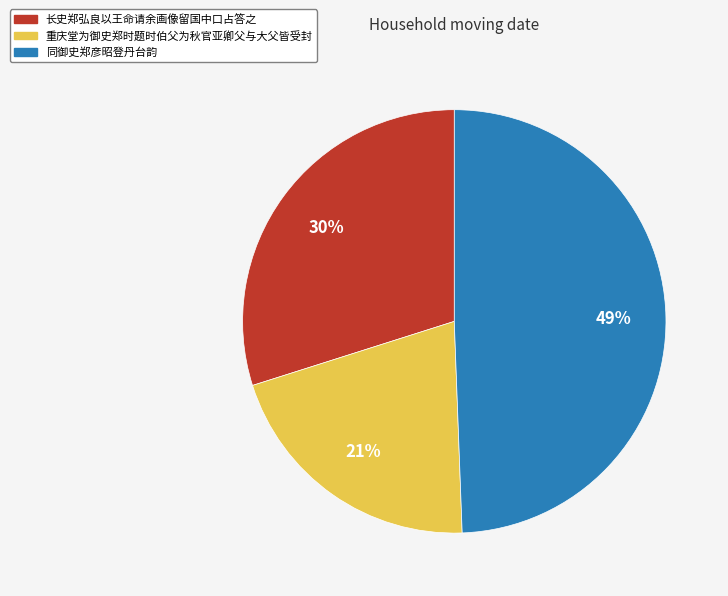

What is the largest slice in the pie chart?

同御史郑彦昭登丹台韵